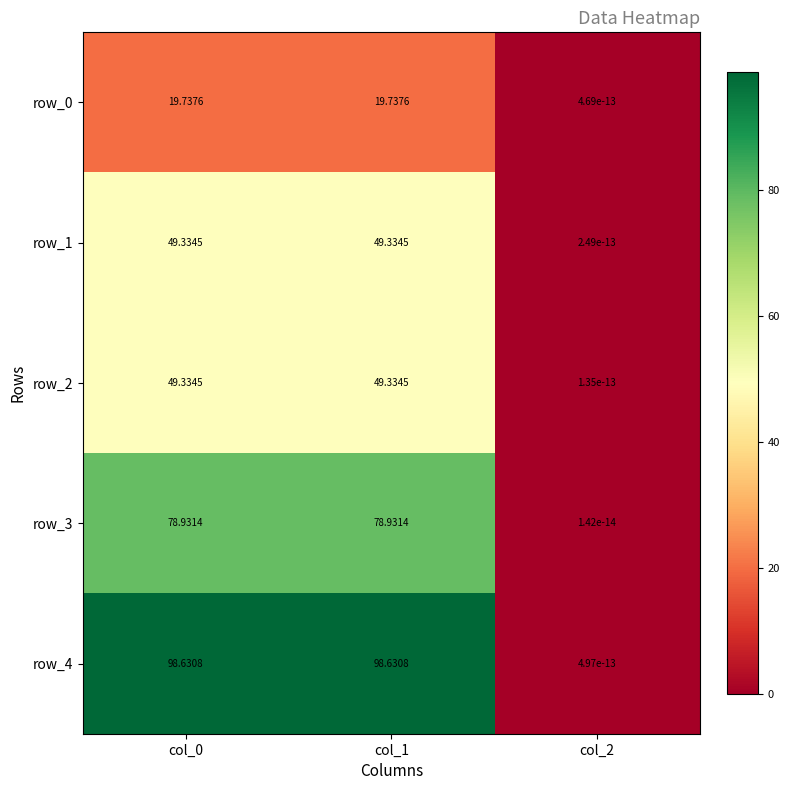

Which label corresponds to the largest value in the chart?

col_0